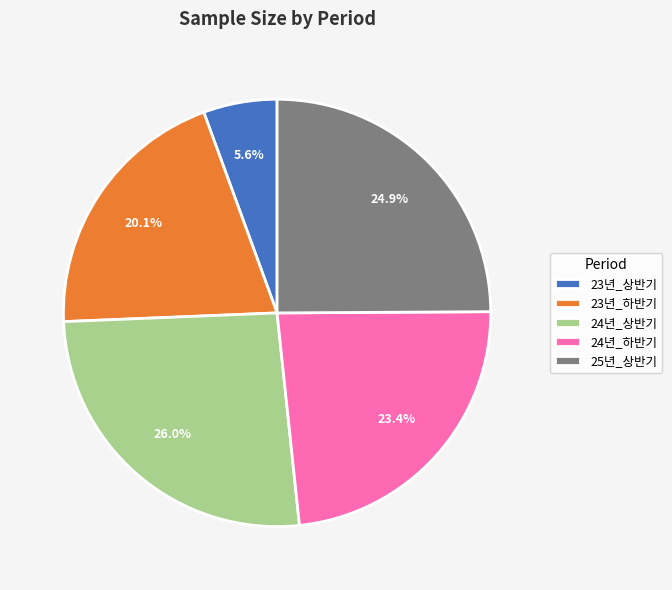

How many segments does this pie chart have?

5